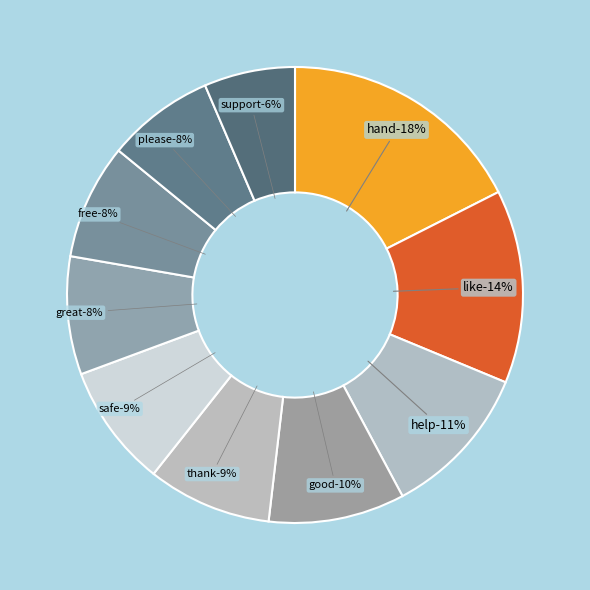

How many slices are in this pie chart?

10